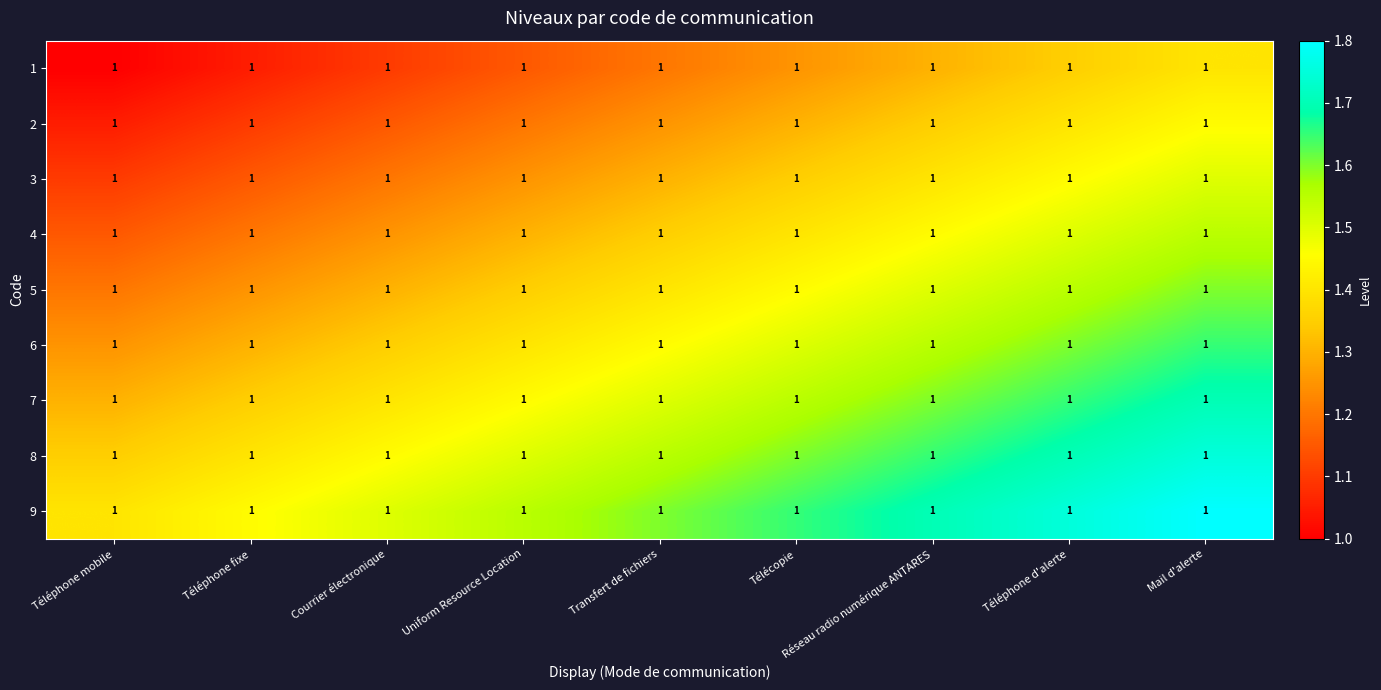

List the series in order of their peak value, highest first.

9, 8, 7, 6, 5, 4, 3, 2, 1